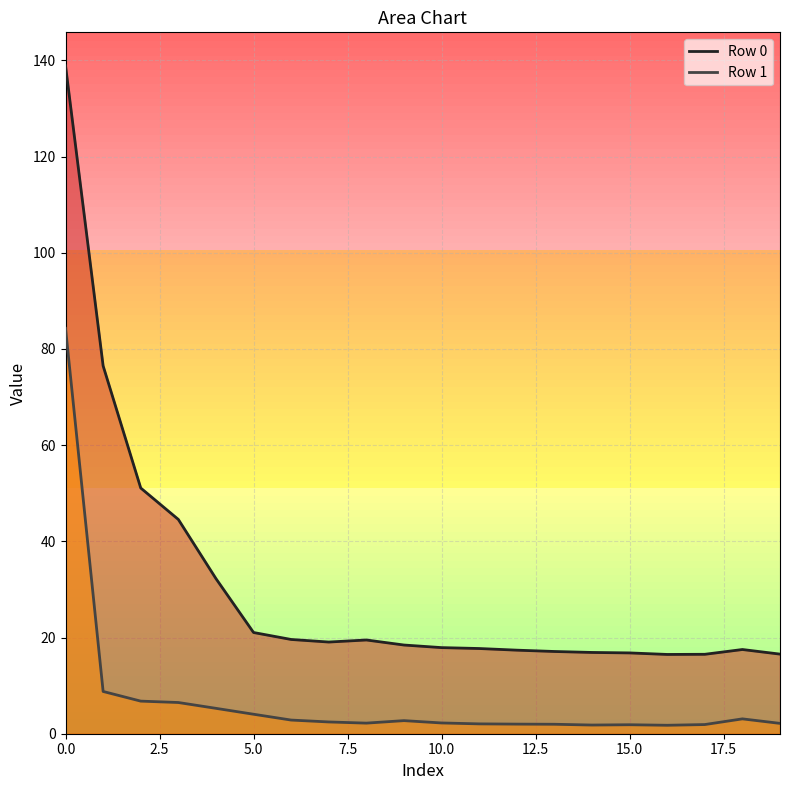

Read the Row 1 value at 10.0.

2.2